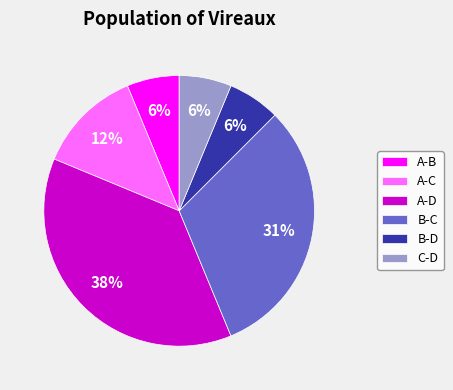

Do A-D and B-D together represent more than half of the pie?

No